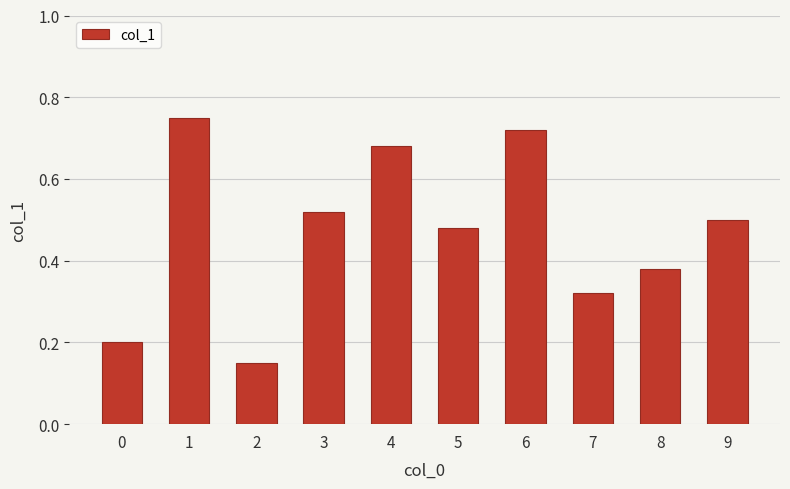

Count the number of data series in this chart.

1